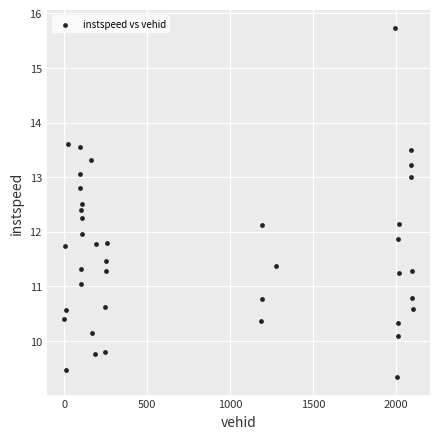

What is the range of Y values (max minus min)?

6.4